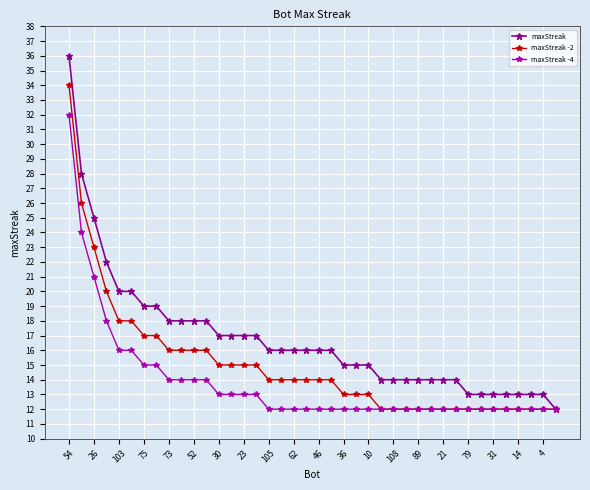

Reading left to right, transcribe all the data shown in this chart.

maxStreak: 36	28	25	22	20	20	19	19	18	18	18	18	17	17	17	17	16	16	16	16	16	16	15	15	15	14	14	14	14	14	14	14	13	13	13	13	13	13	13	12
maxStreak -2: 34	26	23	20	18	18	17	17	16	16	16	16	15	15	15	15	14	14	14	14	14	14	13	13	13	12	12	12	12	12	12	12	12	12	12	12	12	12	12	12
maxStreak -4: 32	24	21	18	16	16	15	15	14	14	14	14	13	13	13	13	12	12	12	12	12	12	12	12	12	12	12	12	12	12	12	12	12	12	12	12	12	12	12	12